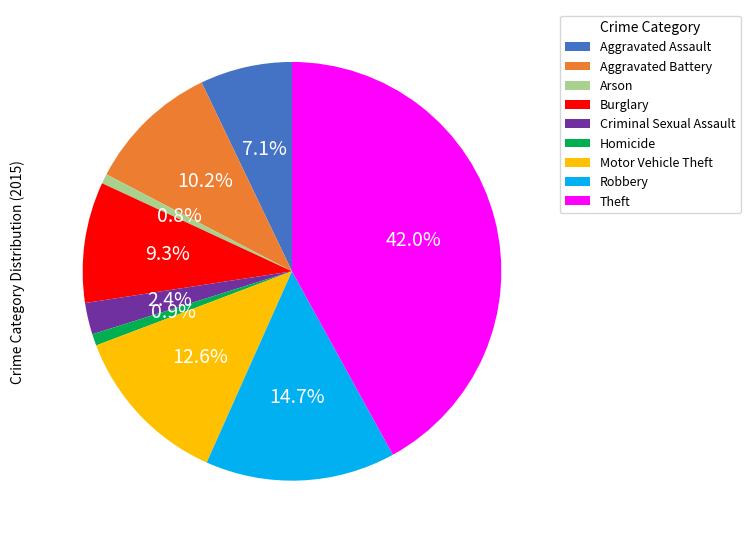

Which category has the biggest portion of the pie?

Theft